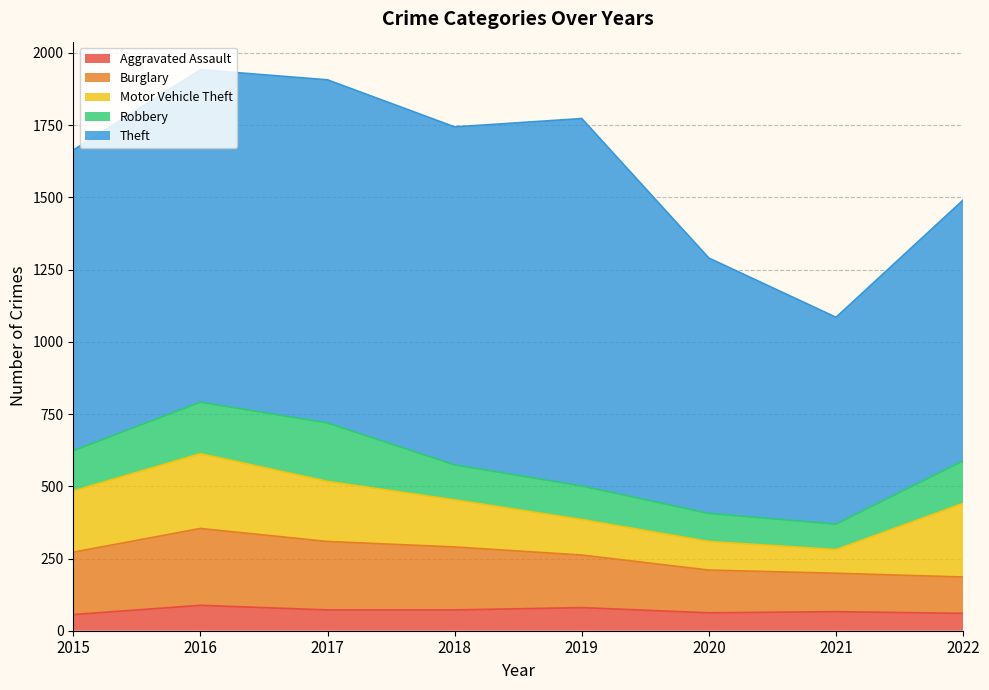

The value of Robbery at 2019 is 116. True or false?

True